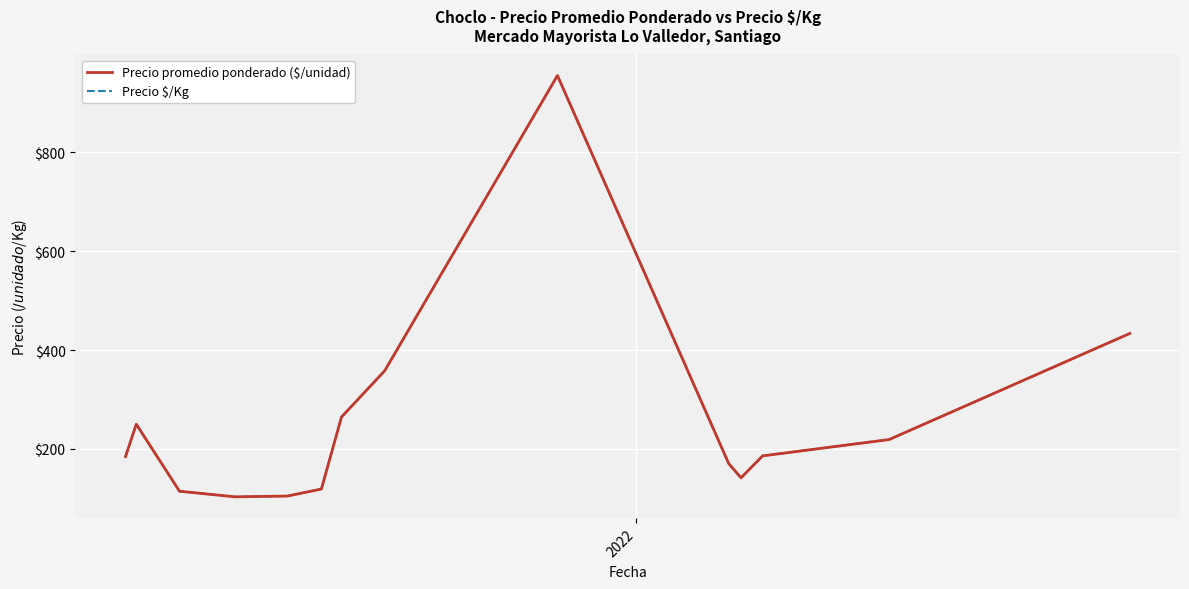

Is this an area chart (filled region under the line)?

No